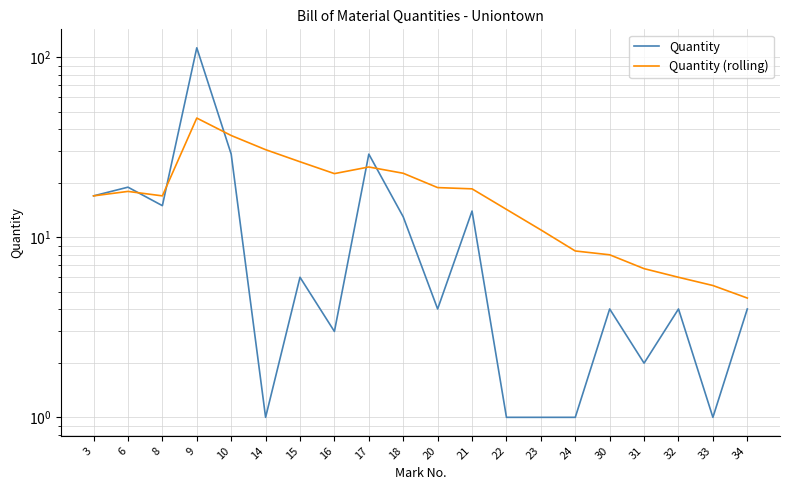

What is the average value of the Quantity series?

14.1